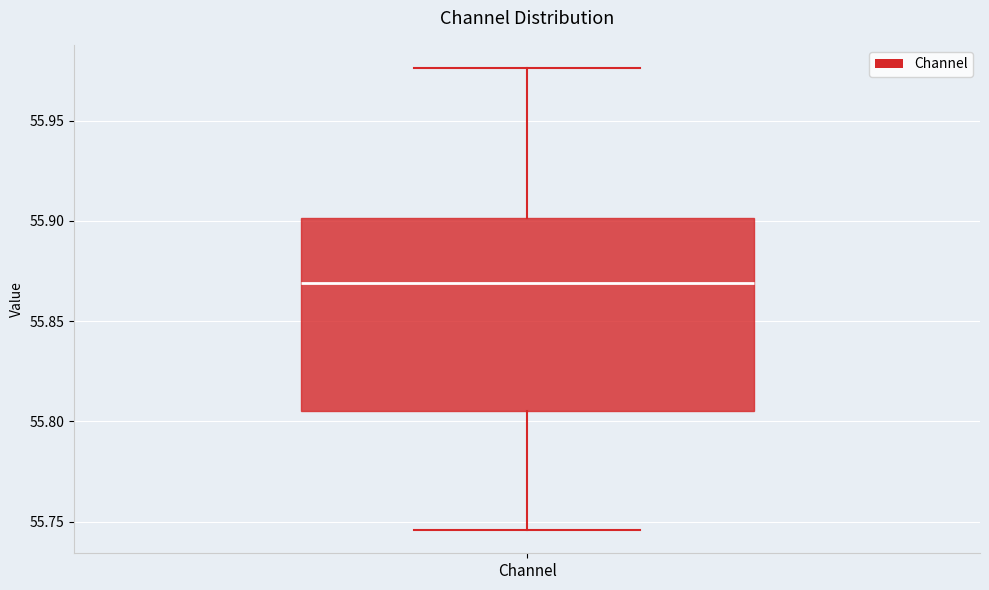

Where does the lower whisker of the box for Channel end on the y-axis? The values are not printed on the chart, so give them approximately, as read against the axis.

55.745